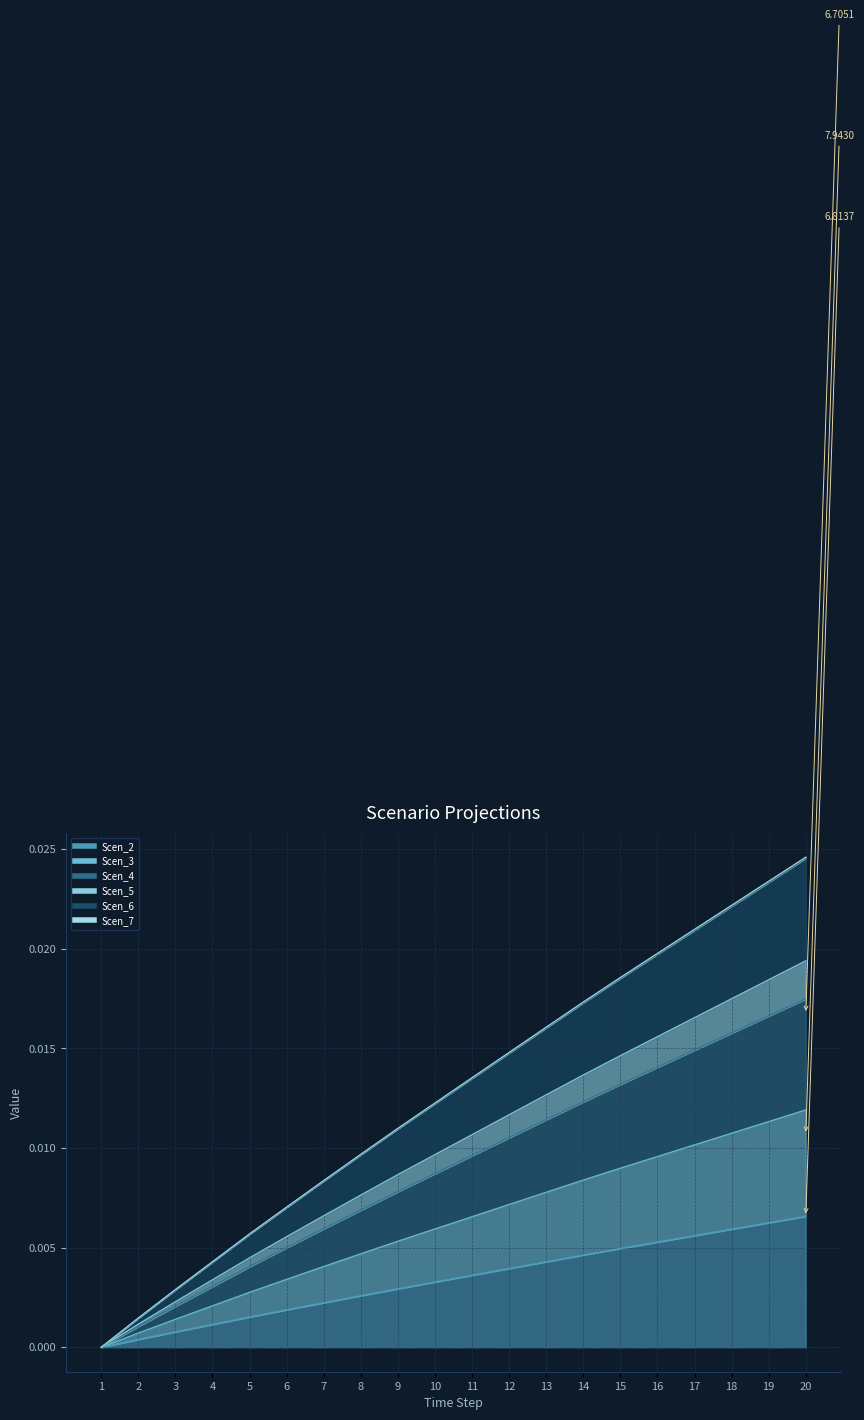

True or false: Scen_3 and Scen_7 cross at least once.

False